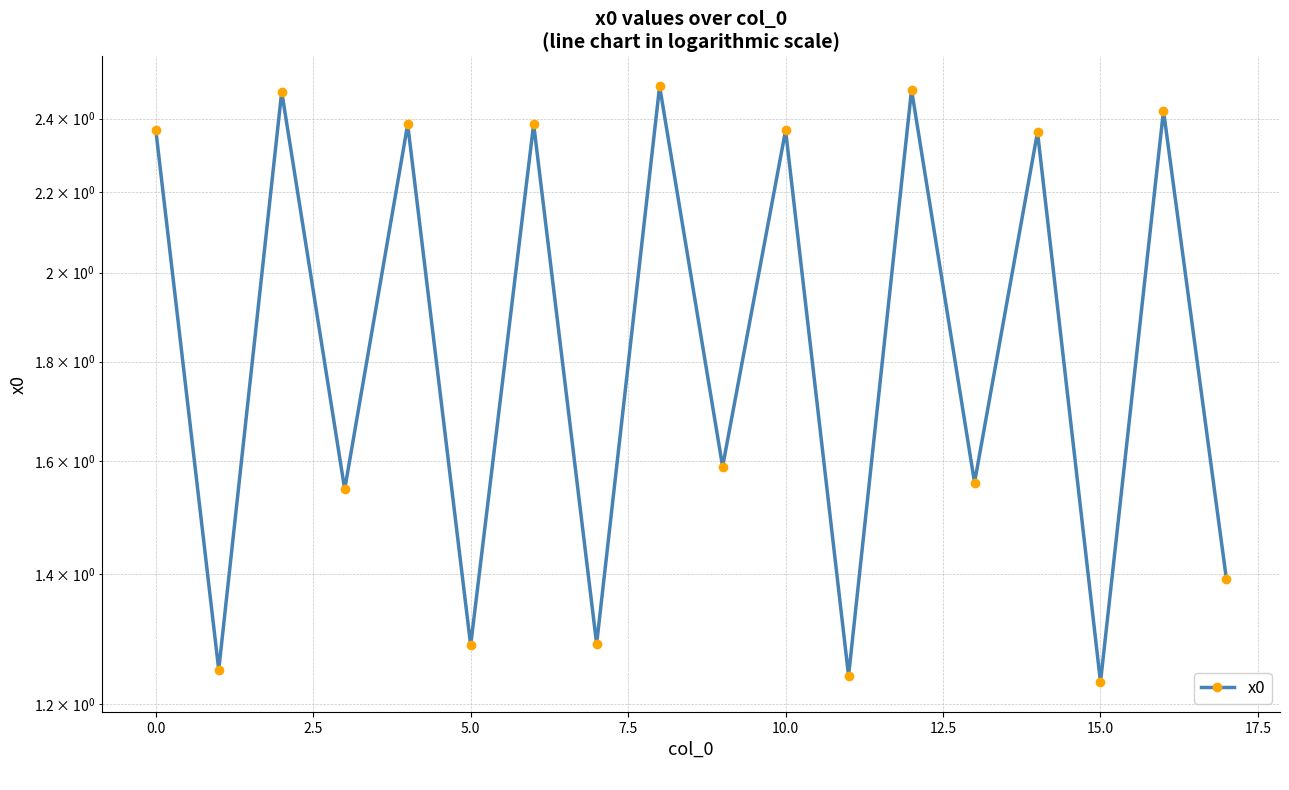

Reading left to right, transcribe all the data shown in this chart.

2.4	1.3	2.5	1.5	2.4	1.3	2.4	1.3	2.5	1.6	2.4	1.2	2.5	1.6	2.4	1.2	2.4	1.4